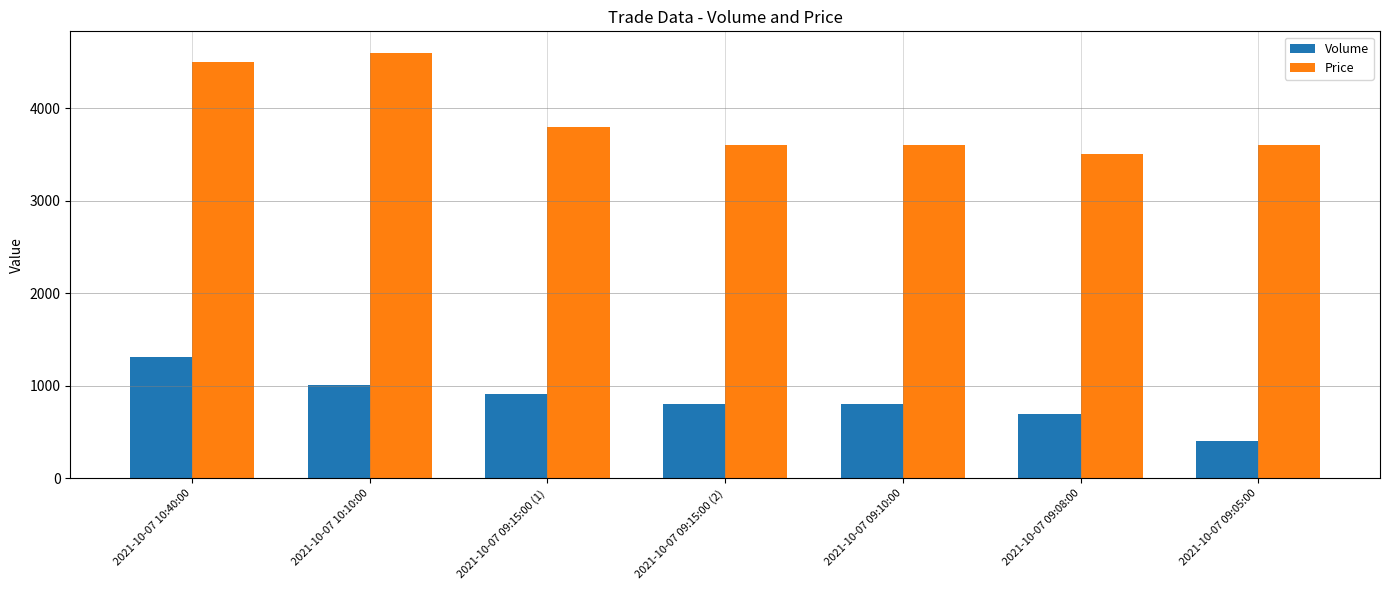

At which label is Price closest to 4050?

2021-10-07 09:15:00 (1)